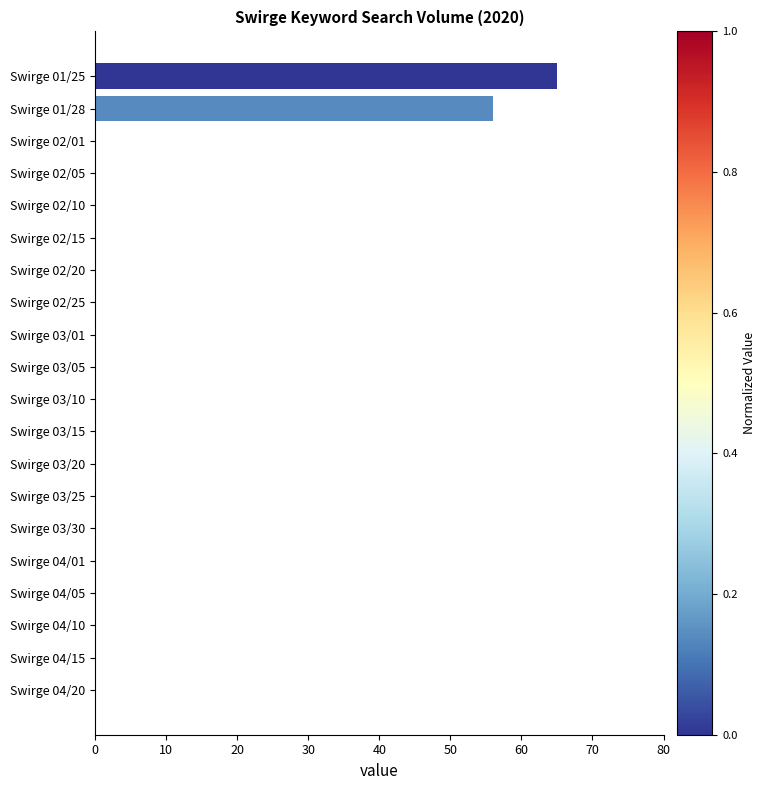

What is the sum of all values?

121